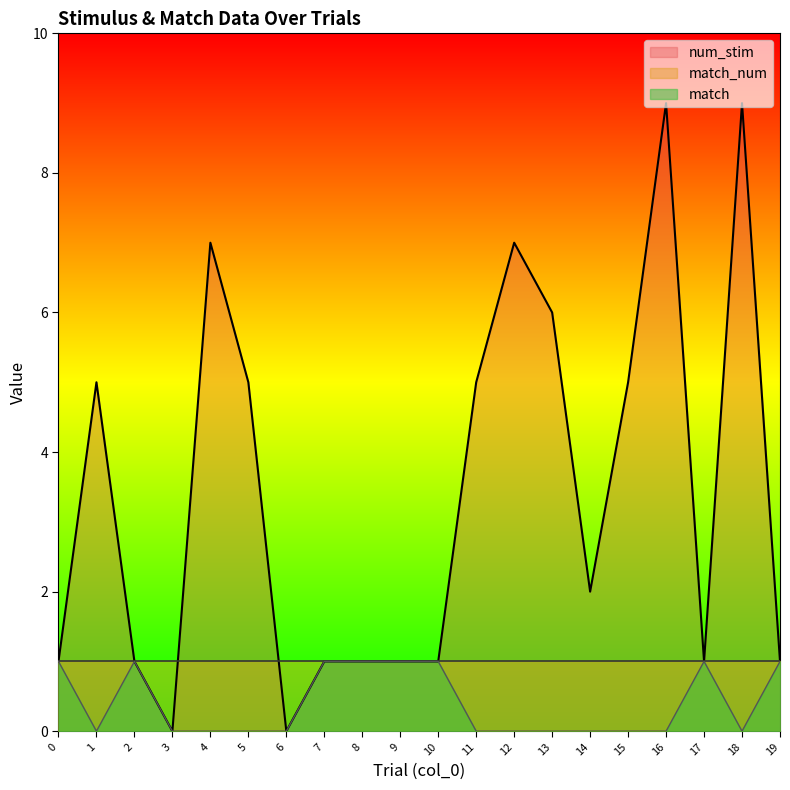

At which label is num_stim closest to 4?

1